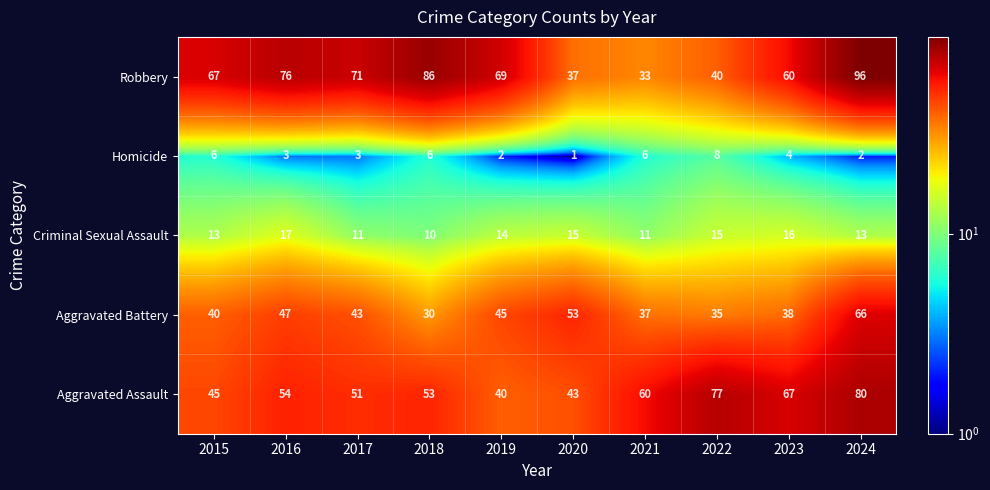

Is it true that Homicide equals 6 at 2018?

True